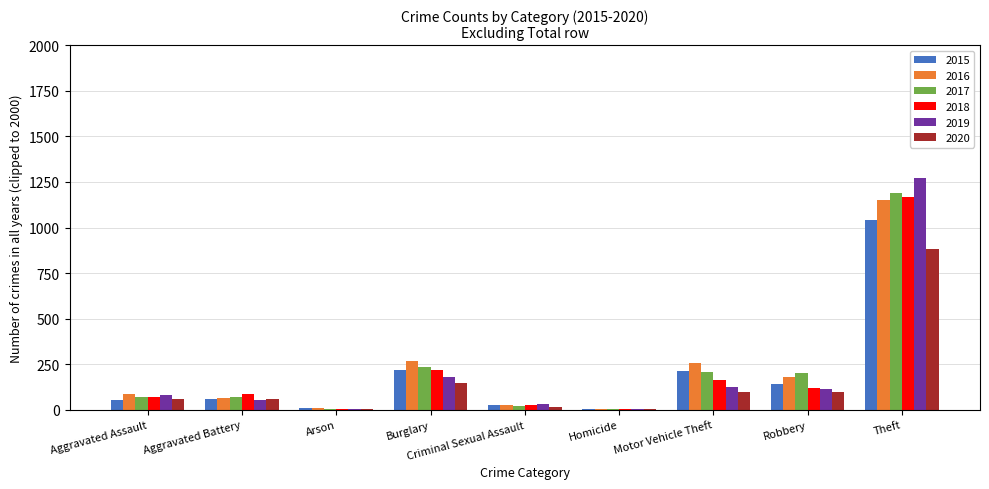

True or false: 2018 has a value of 86 at Aggravated Battery.

True